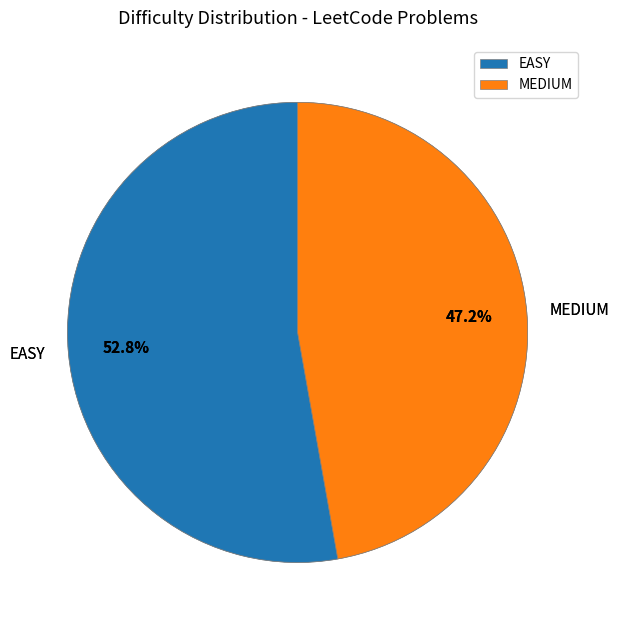

Does any single category account for the majority?

Yes